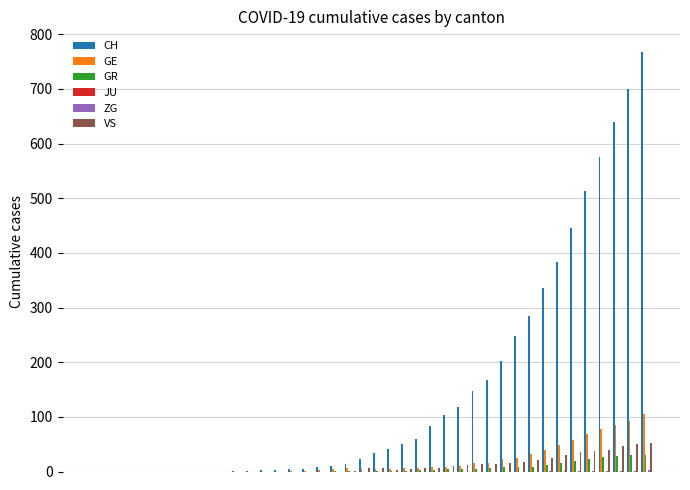

Which series has the largest total across all categories?

CH